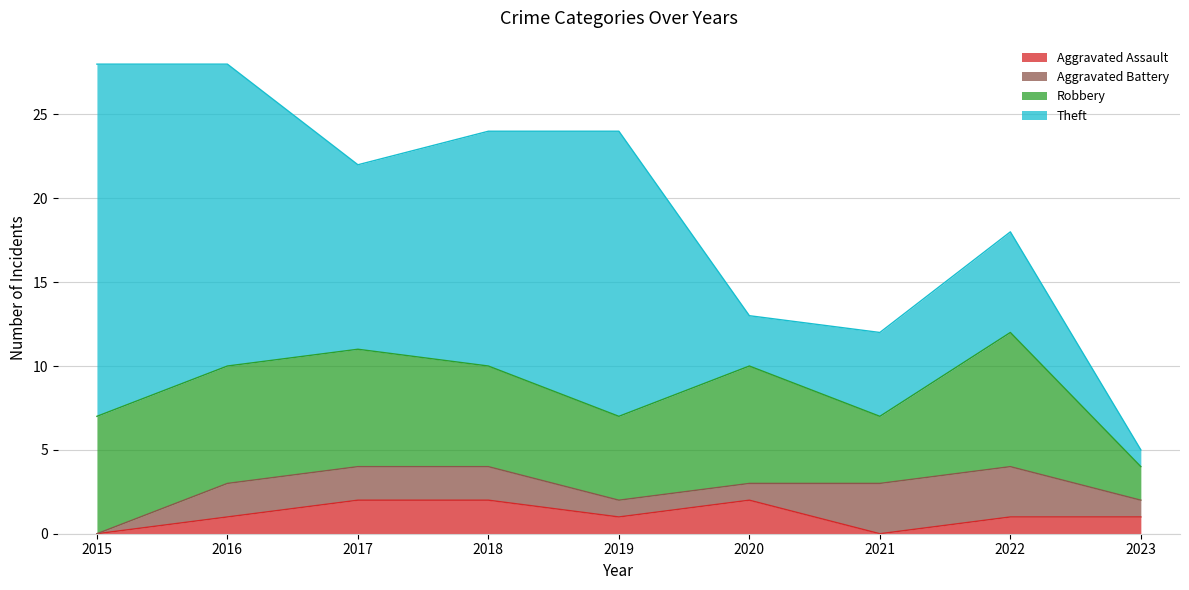

How many values in Aggravated Battery are above zero?

8